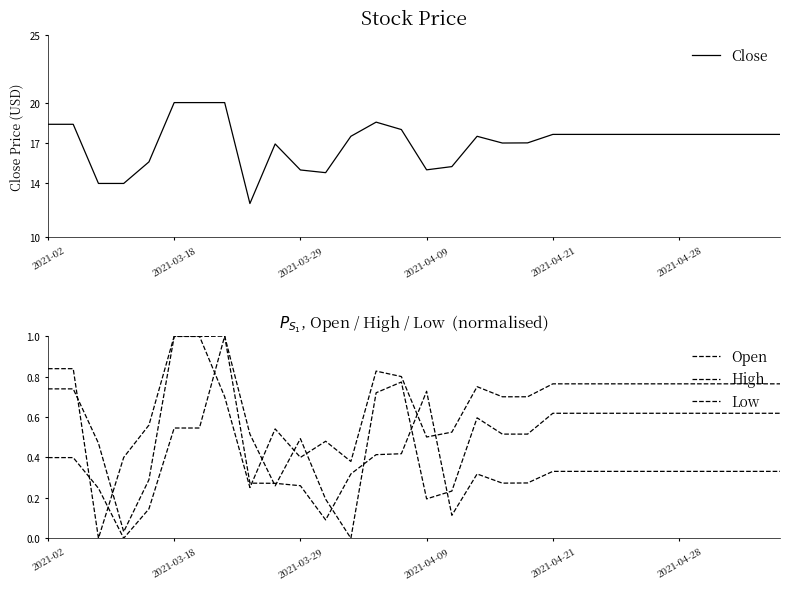

The Close series shows 15.0 at 2021-04-09. True or false?

True